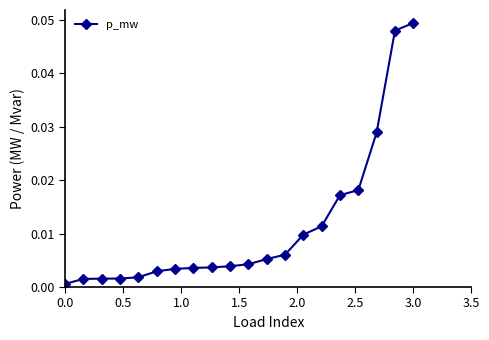

How many lines are shown in the chart?

1